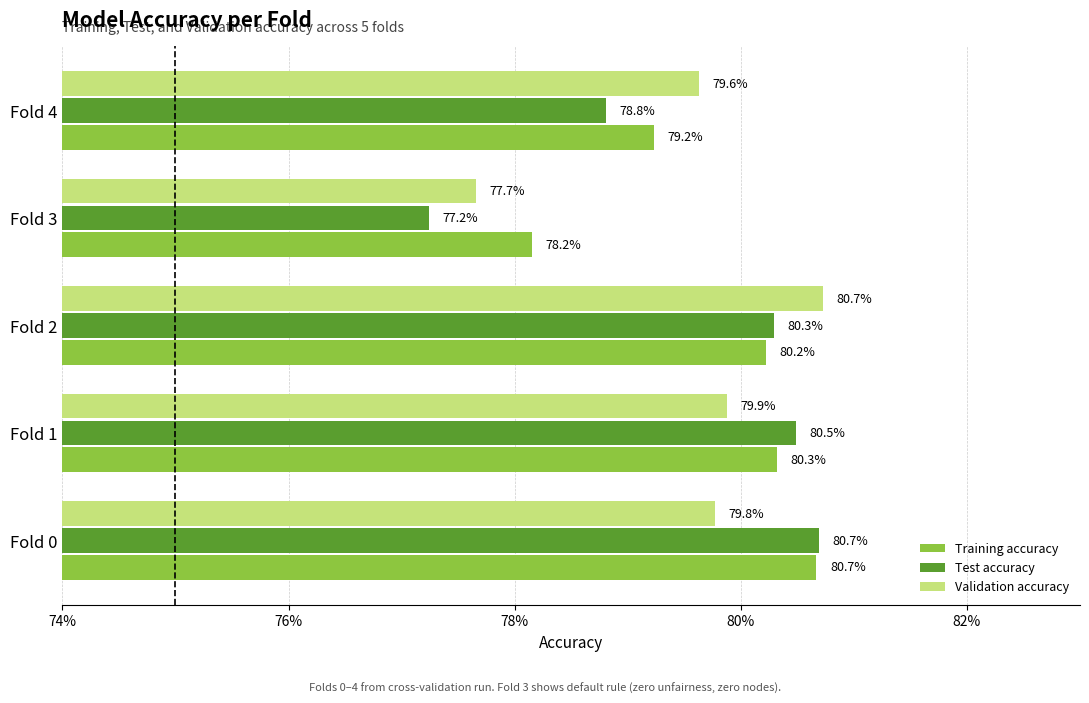

What is the average value of the Training accuracy series?

0.8